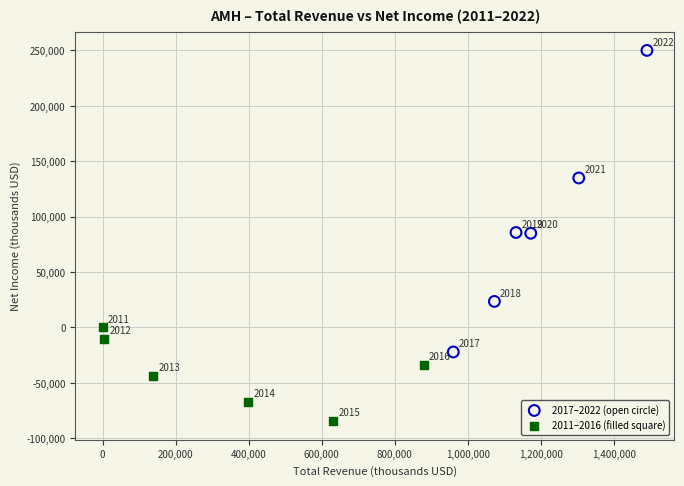

Which series contains the highest Y value?

2017–2022 (open circle)